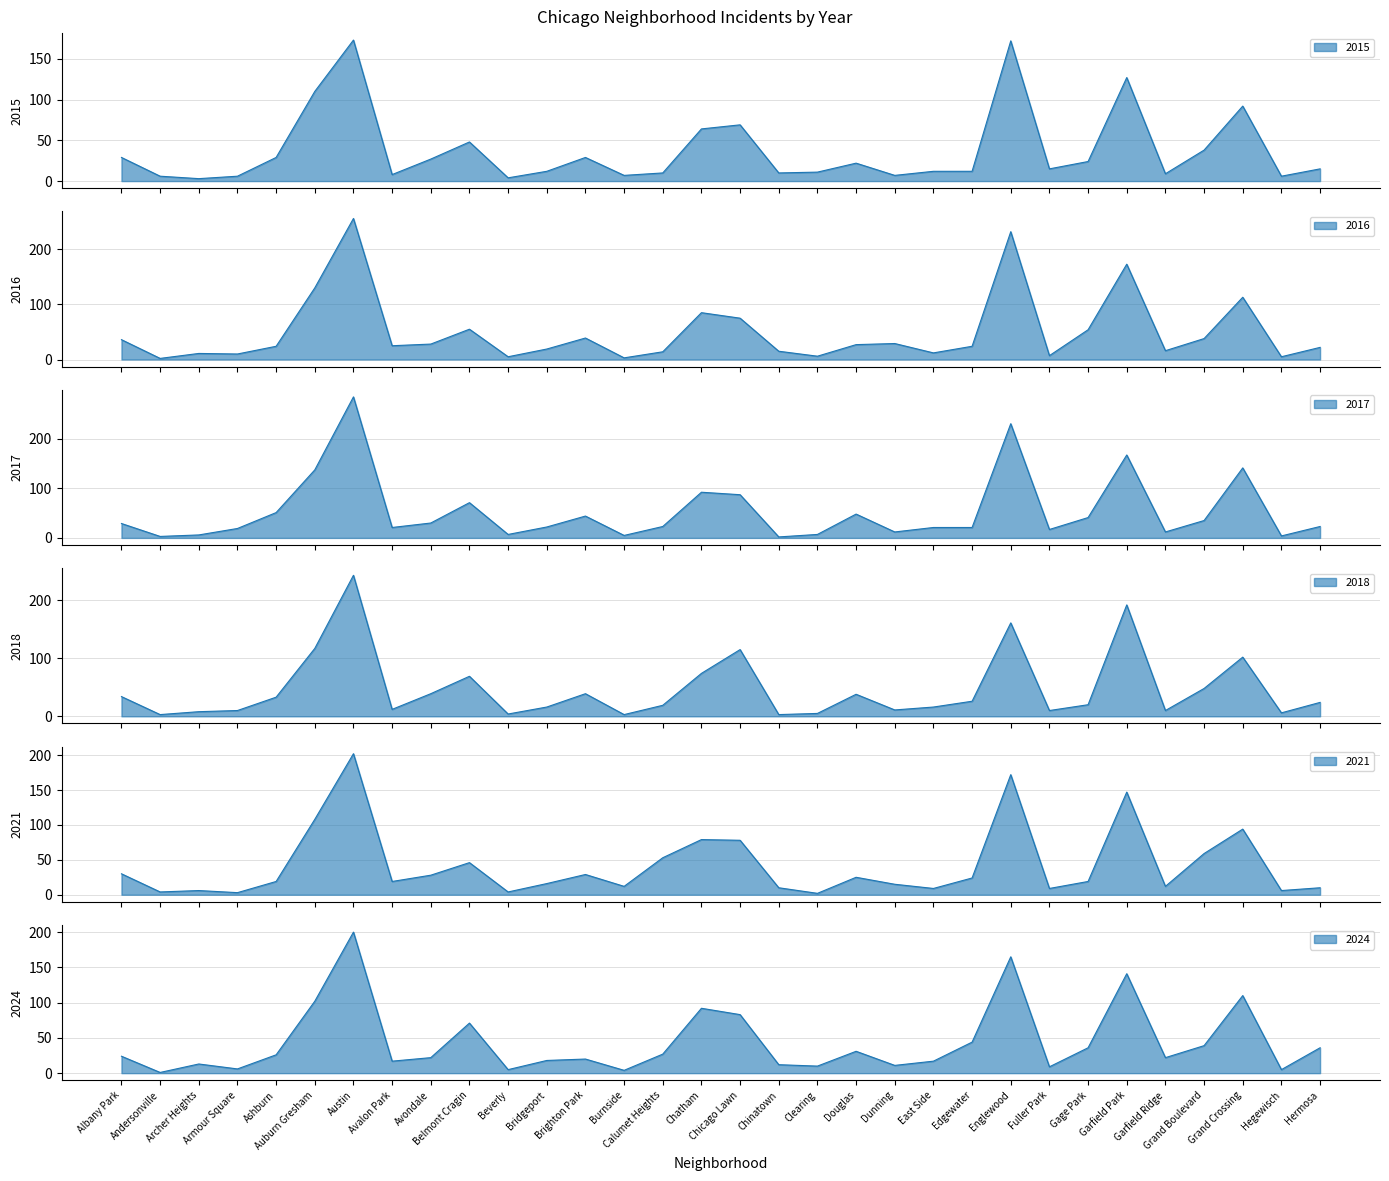

At which label does 2024 reach its minimum?

Andersonville